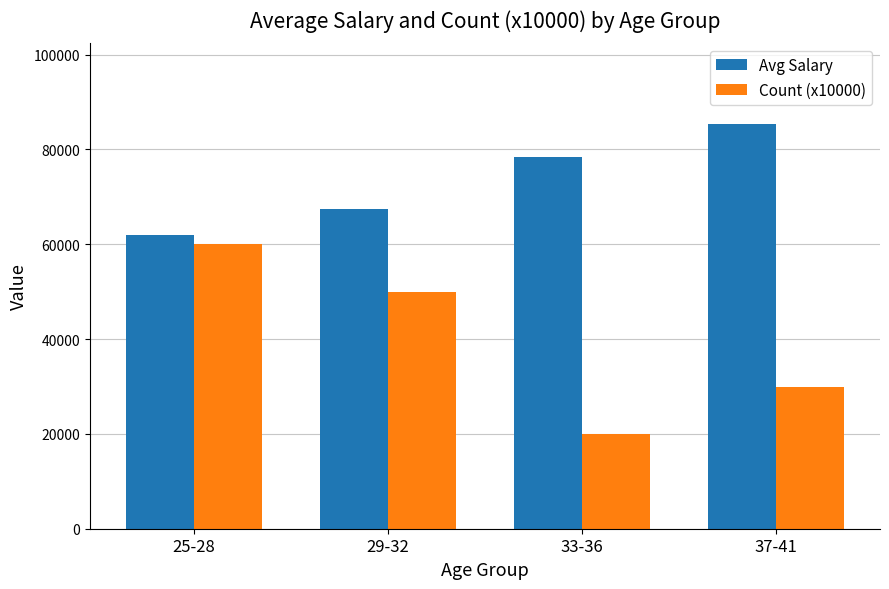

How many values in the Avg Salary series are below 78500?

2